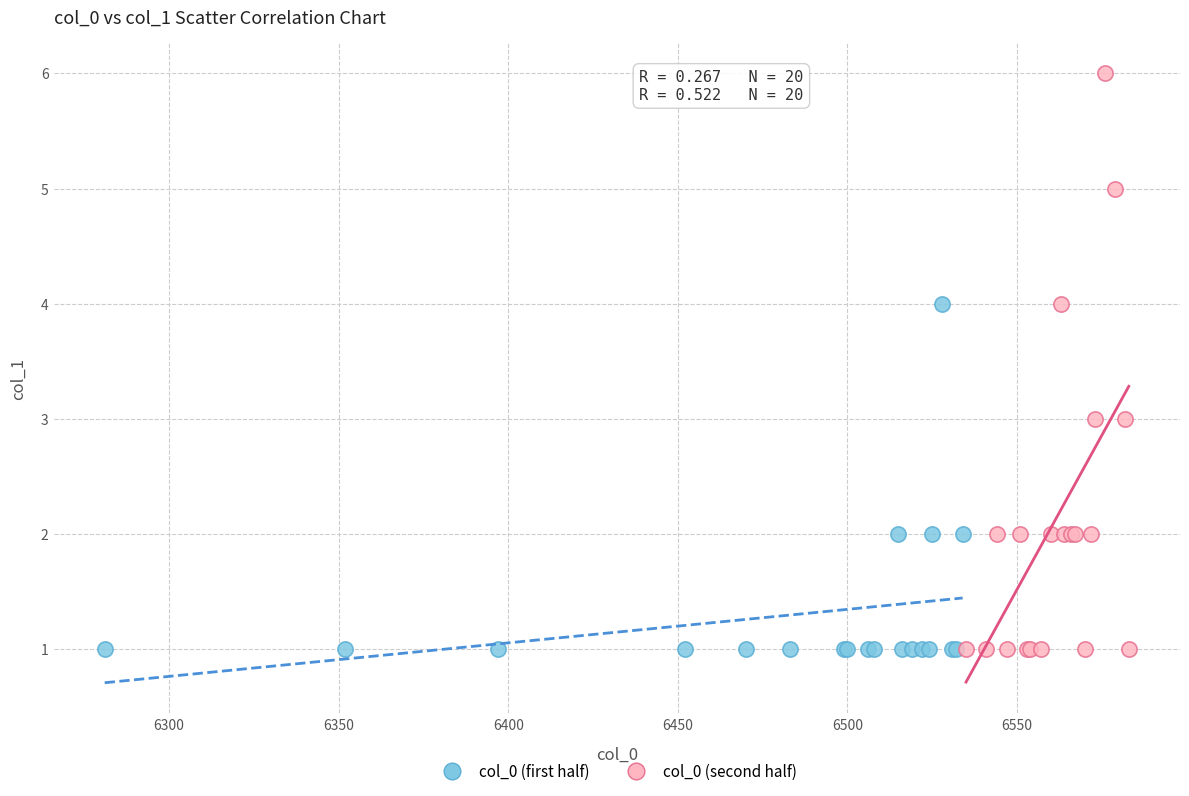

What are all the series names shown in the legend?

col_0 (first half), col_0 (second half)